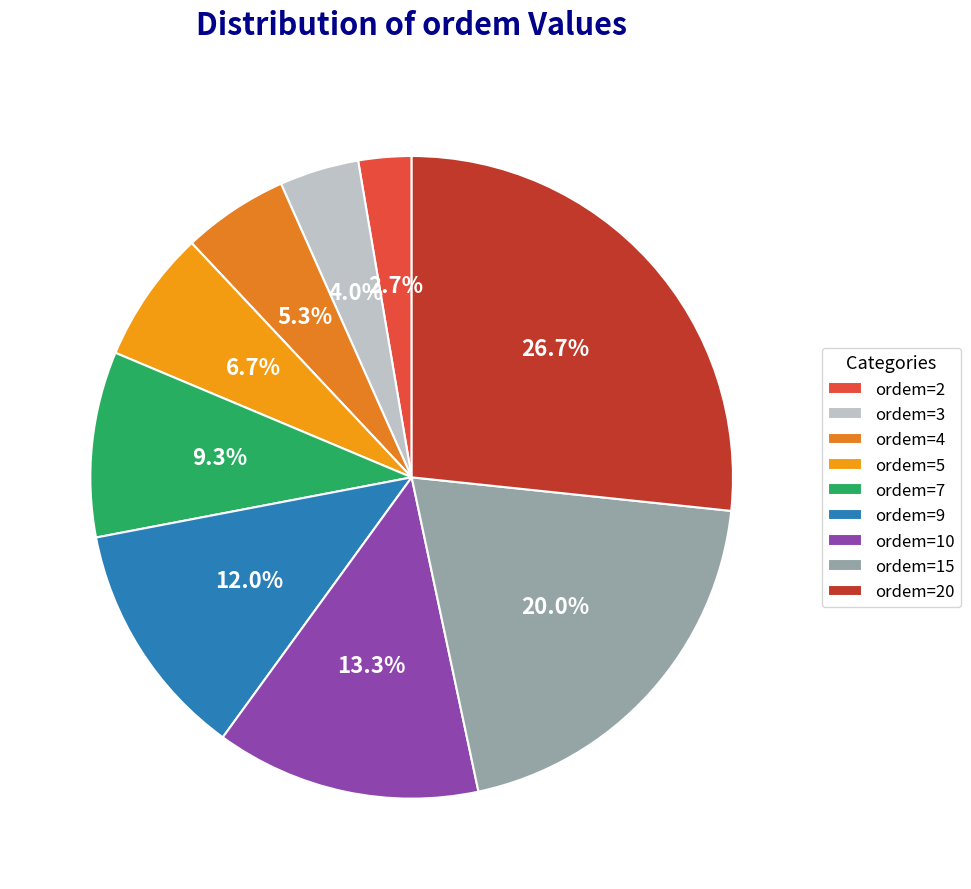

True or false: ordem=3 accounts for 4% of the total.

True